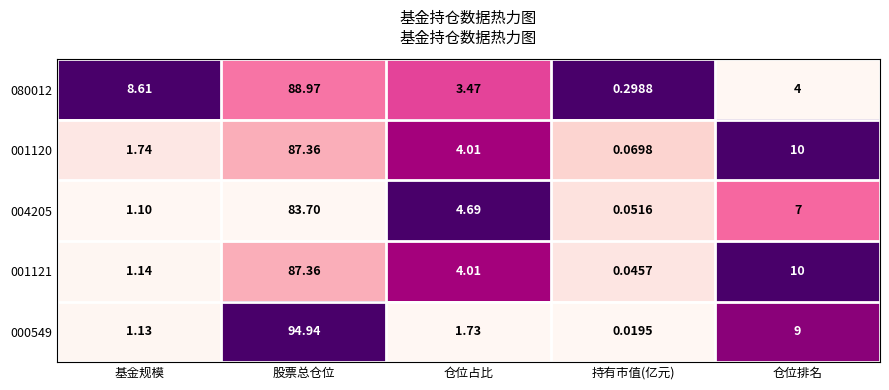

At which label is 000549 closest to 47?

仓位排名